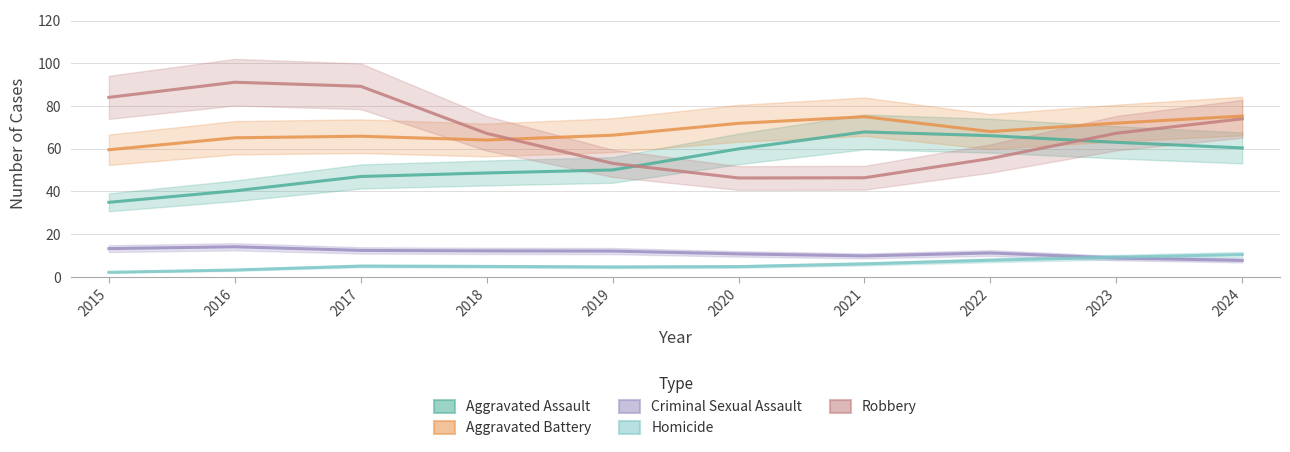

At how many categories does at least one series exceed 52?

10